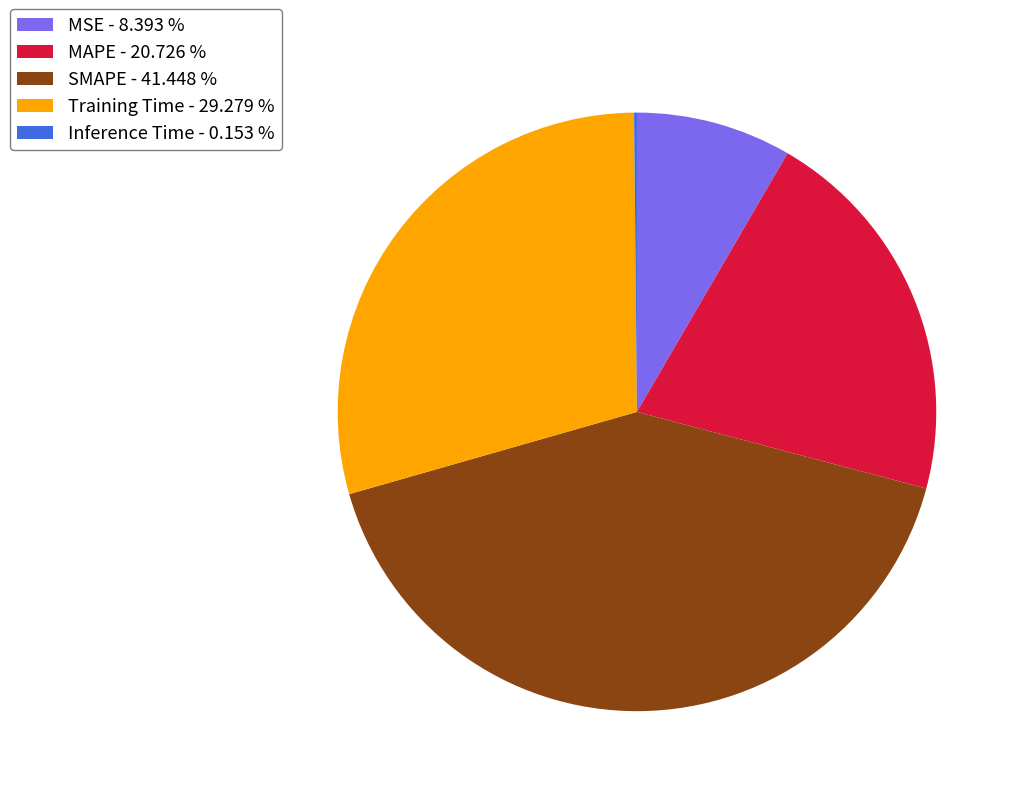

Which has a higher value, Training Time - 29.279 % or MAPE - 20.726 %?

Training Time - 29.279 %